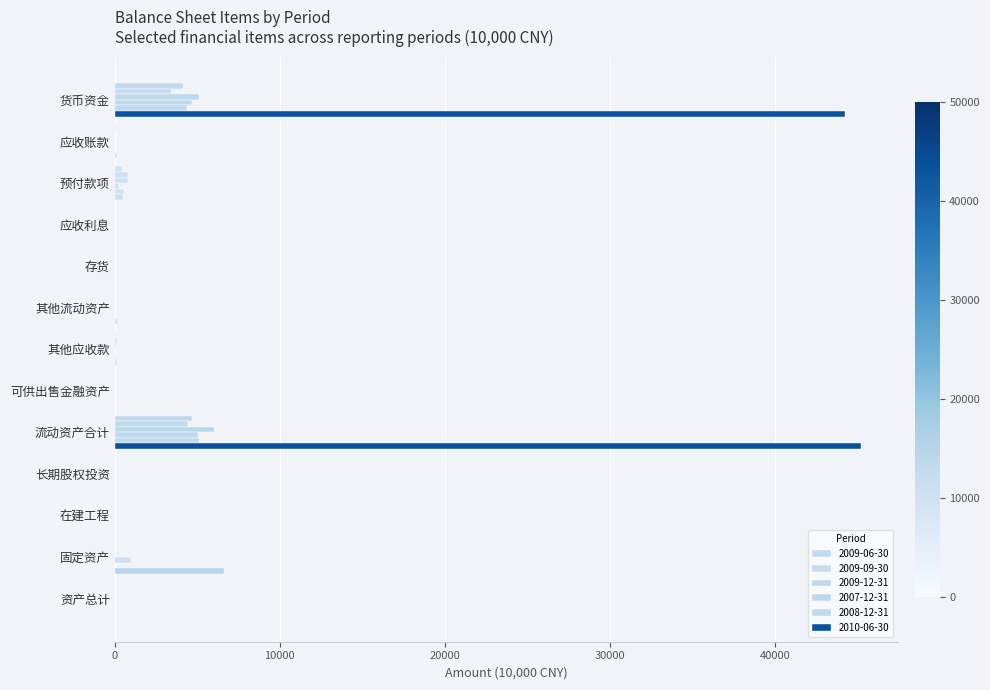

Count the number of data series in this chart.

6